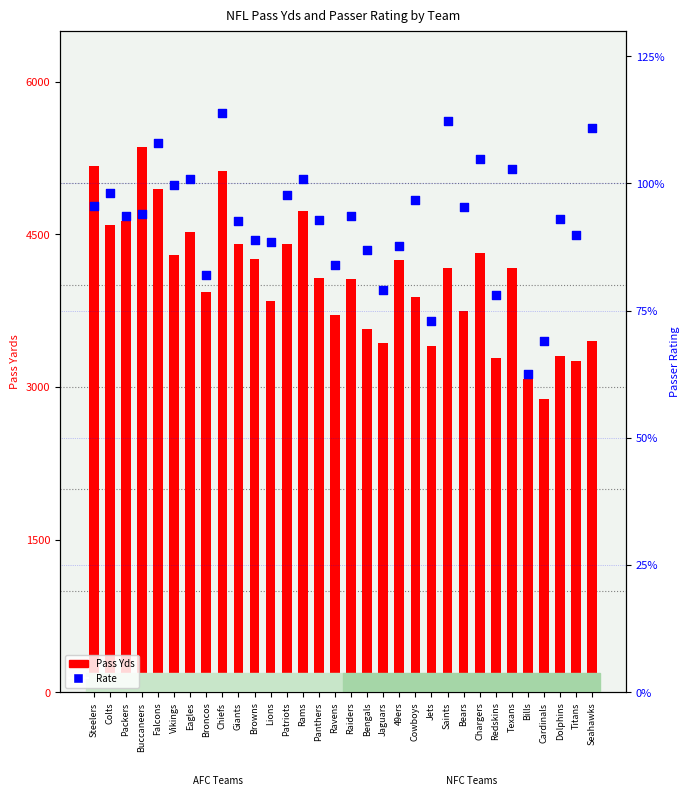

What is the total value across all series at Patriots?

4502.8